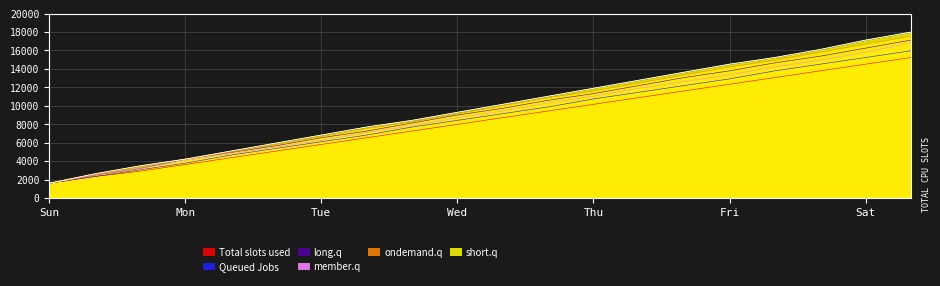

The value of Total slots used at Wed is 7983.9. True or false?

True